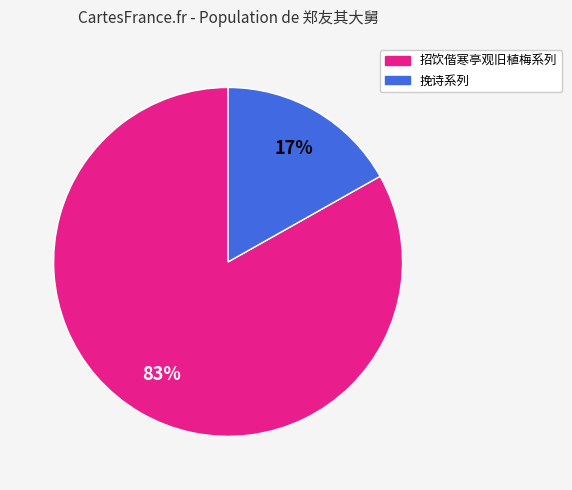

Does any single category account for the majority?

Yes